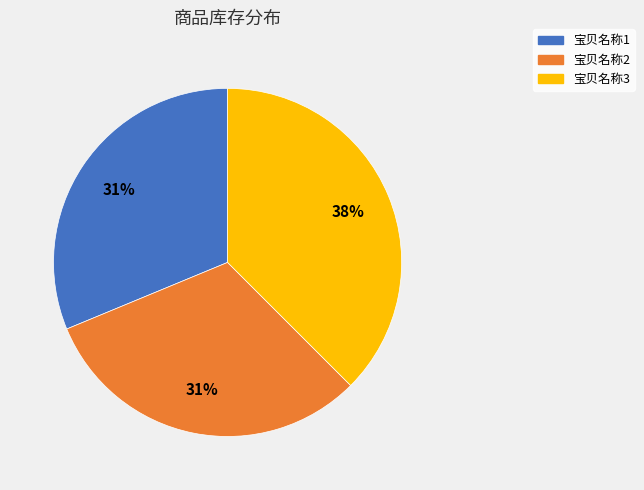

To the nearest percent, what percentage of the pie is 宝贝名称1?

31%